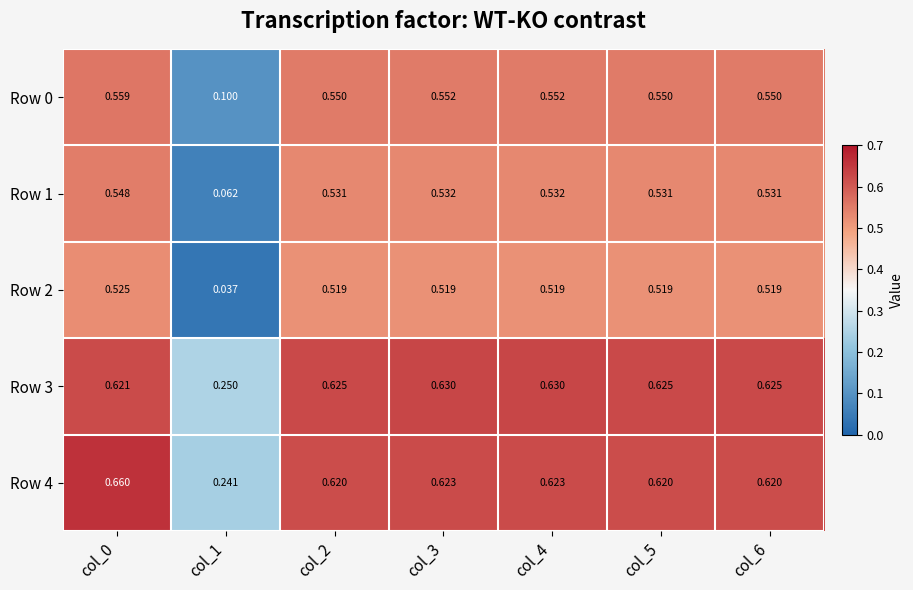

Is the value of Row 1 at col_1 greater than the value of Row 3 at col_6?

No